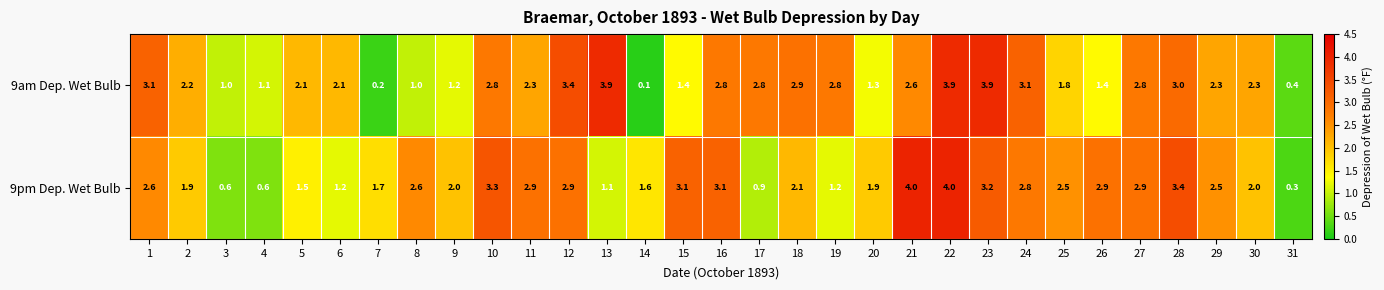

Which series has the largest total across all categories?

9pm Dep. Wet Bulb